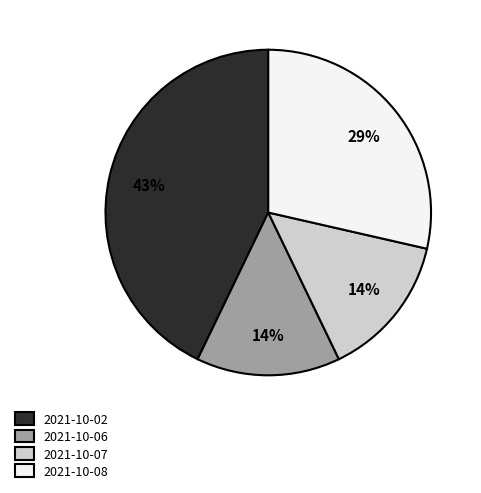

Count the number of slices in the pie.

4